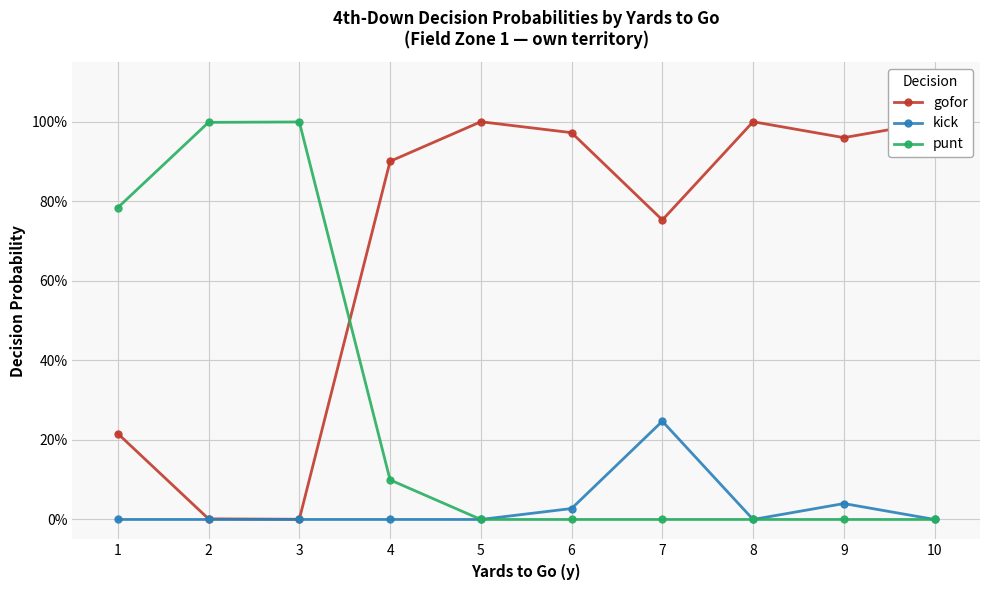

Which series changed the most between 1 and 9?

punt